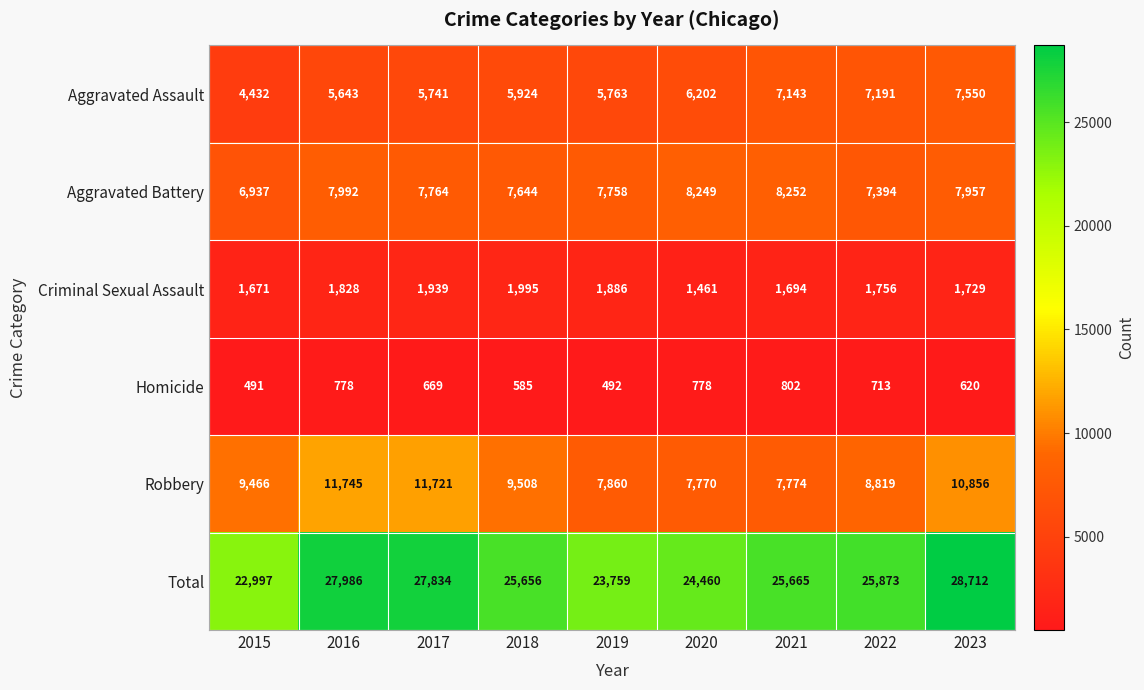

At which label does Aggravated Assault reach its minimum?

2015